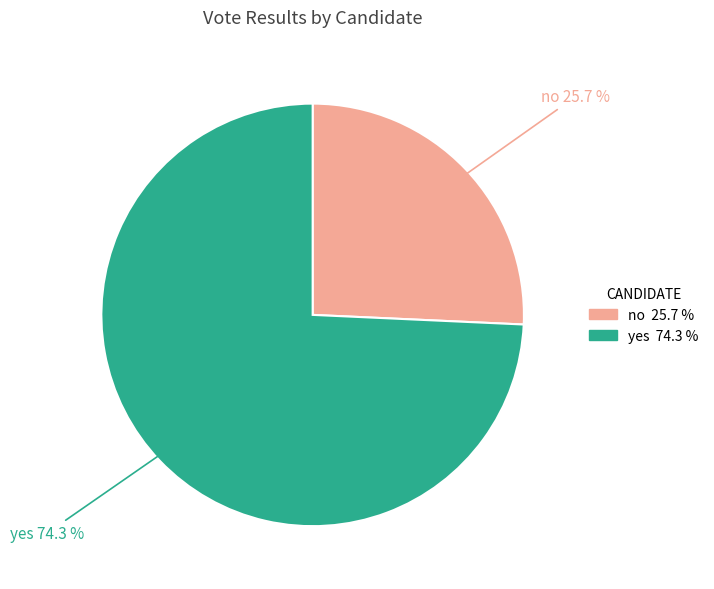

What is the ratio of the value at no to the value at yes?

0.3